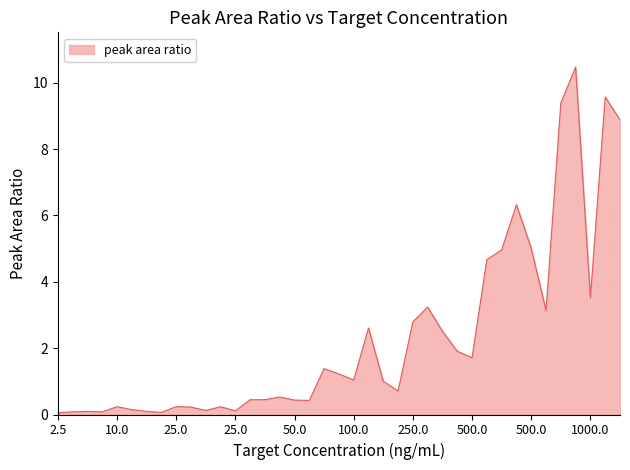

What is the difference between the maximum and minimum values?

10.4